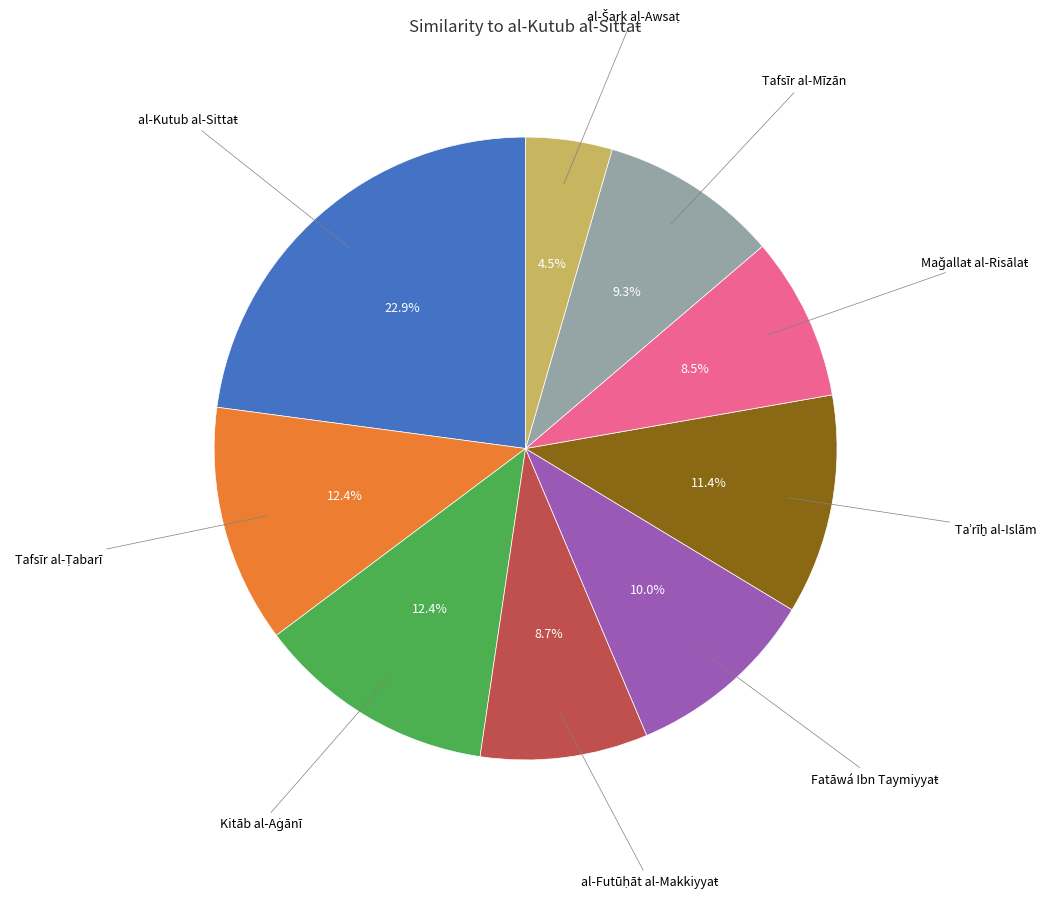

Is there a majority slice in this chart?

No